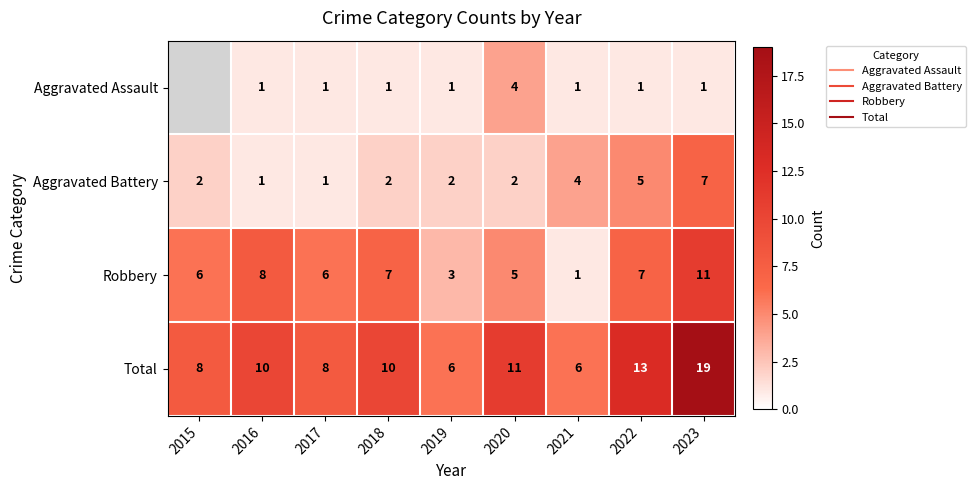

List the labels in order of Aggravated Assault value, smallest first.

2021, 2022, 2023, 2015, 2016, 2017, 2018, 2019, 2020